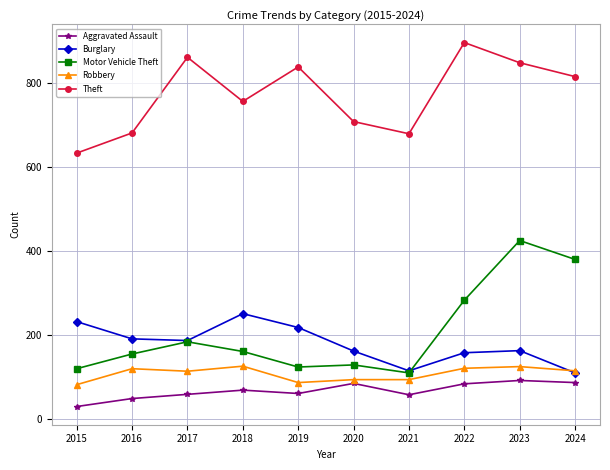

How many distinct data groups are displayed?

5